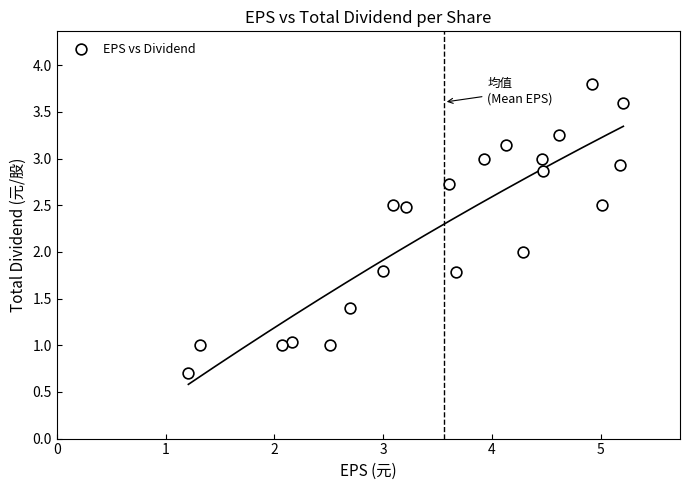

What is the range of X values (max minus min)?

4.0